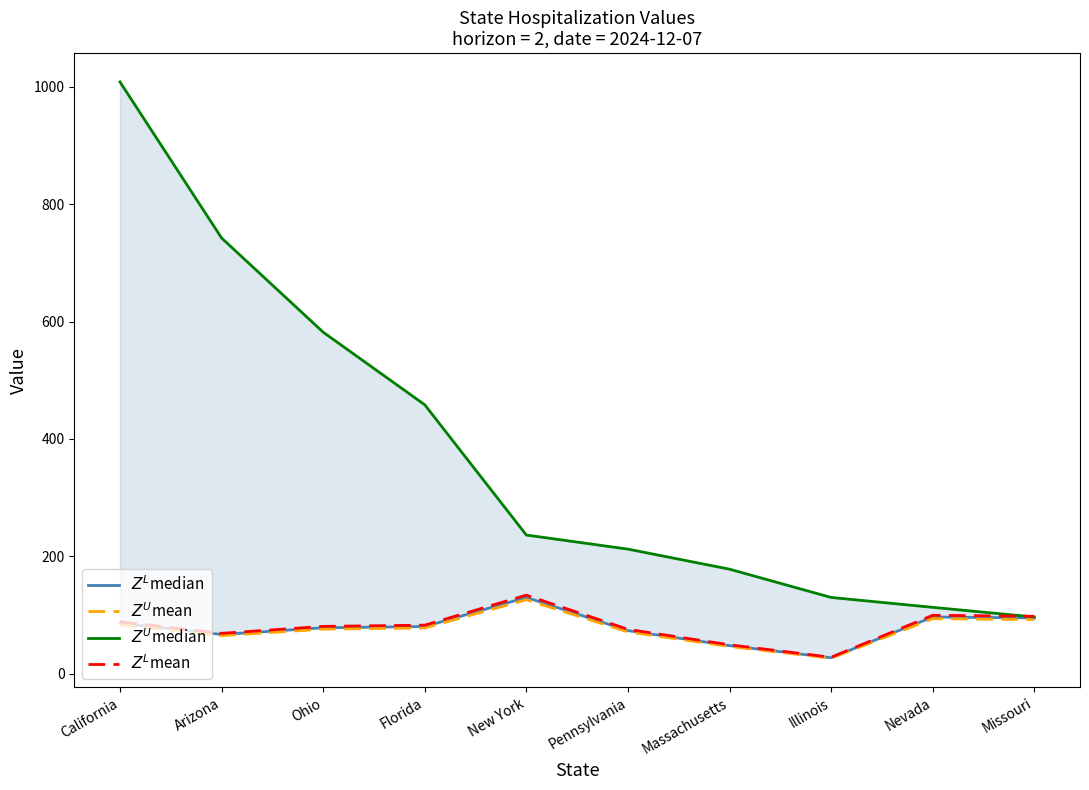

Reading left to right, what are all the values shown in this chart?

$Z^L$median: 86.0	66.8	78.3	80.4	130.0	73.5	47.9	27.2	96.7	95.1
$Z^U$mean: 83.4	64.8	76.0	78.0	126.1	71.2	46.4	26.4	93.8	92.2
$Z^U$median: 1008.3	742.4	581.9	458.2	236.3	212.3	178.1	130.0	113.1	96.7
$Z^L$mean: 88.6	68.8	80.7	82.8	133.9	75.7	49.3	28.1	99.5	97.9